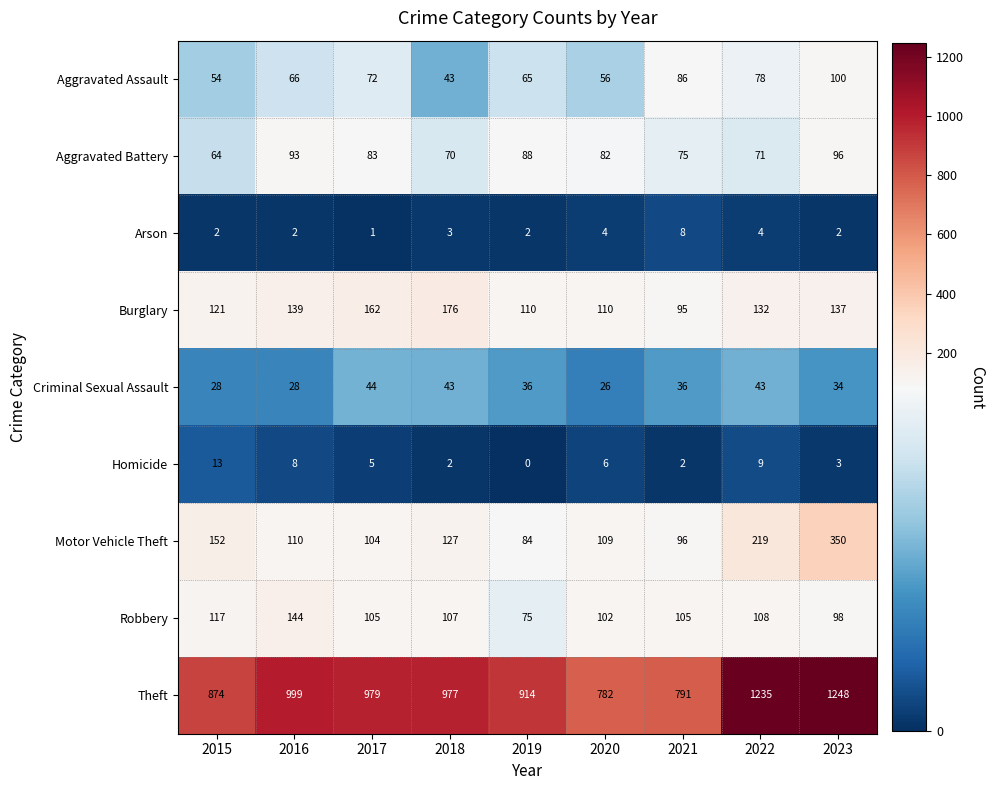

How many data points does each series have?

9